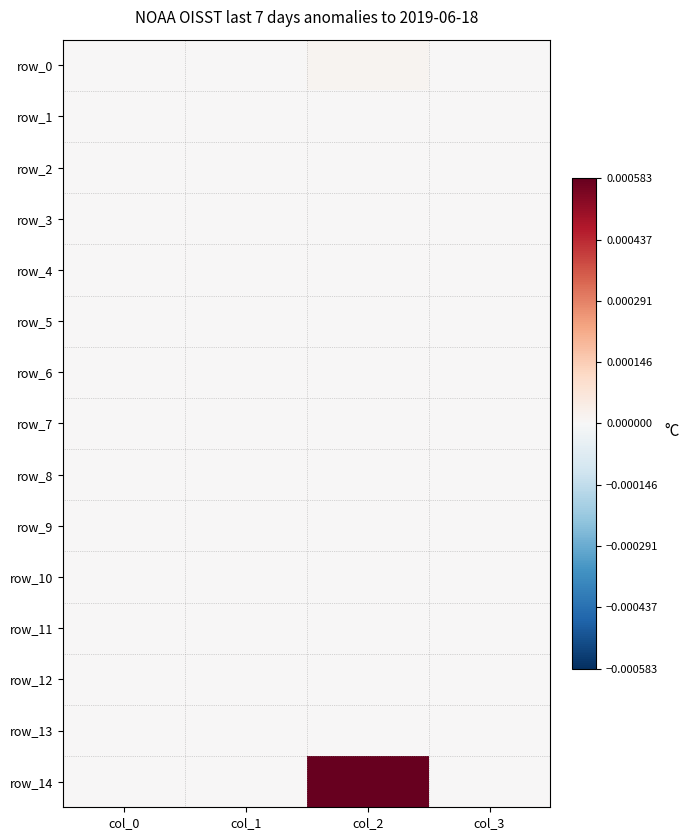

Which series has the largest total across all categories?

row_14